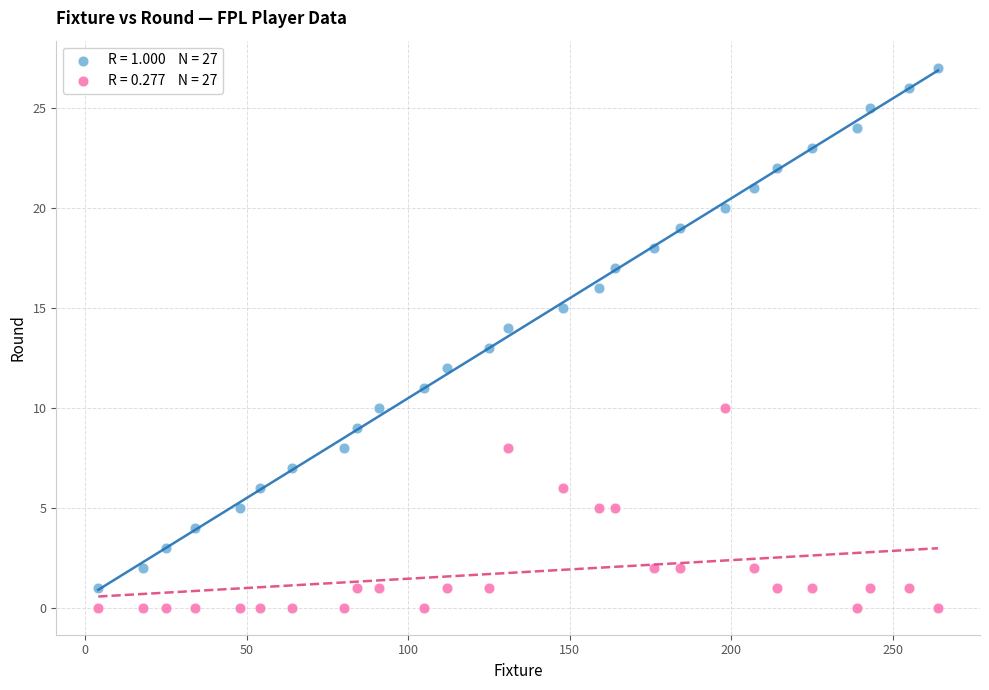

Across all data points, what is the range of X values (max minus min)?

260